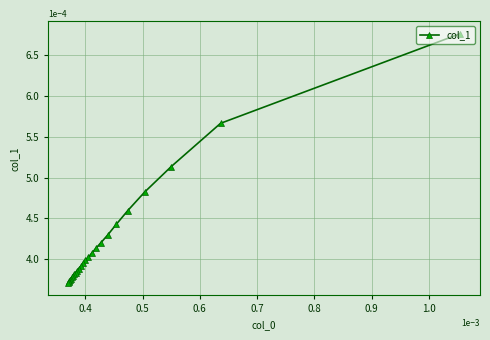

How many lines are shown in the chart?

1